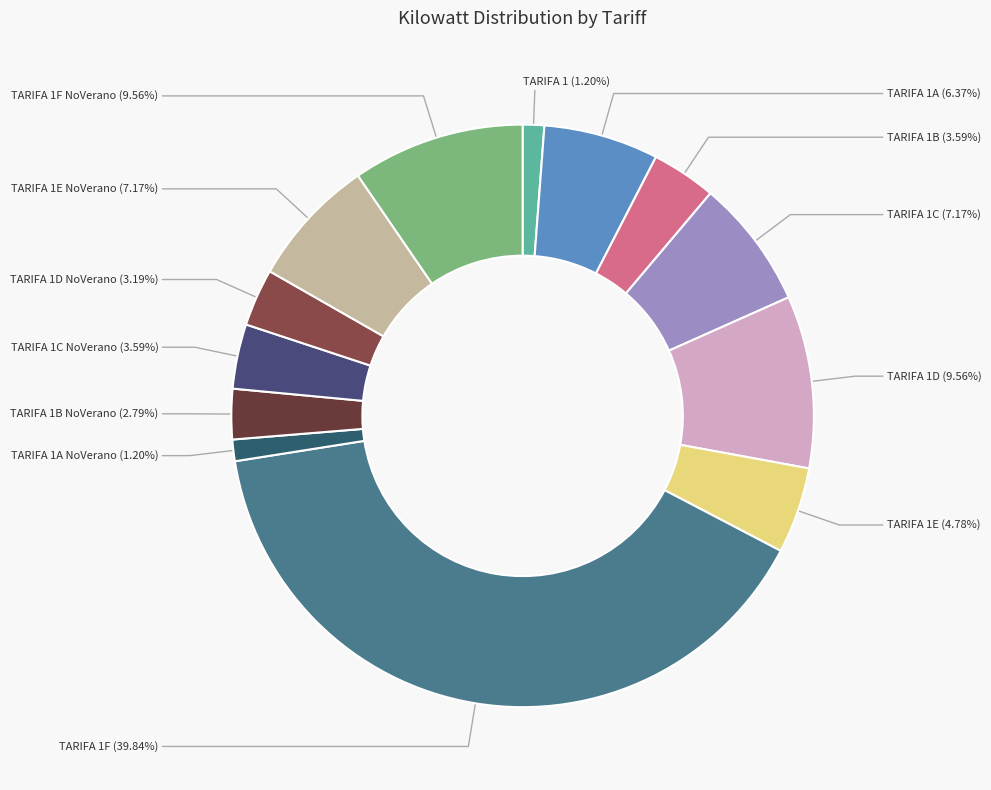

Which slice is the largest?

TARIFA 1F